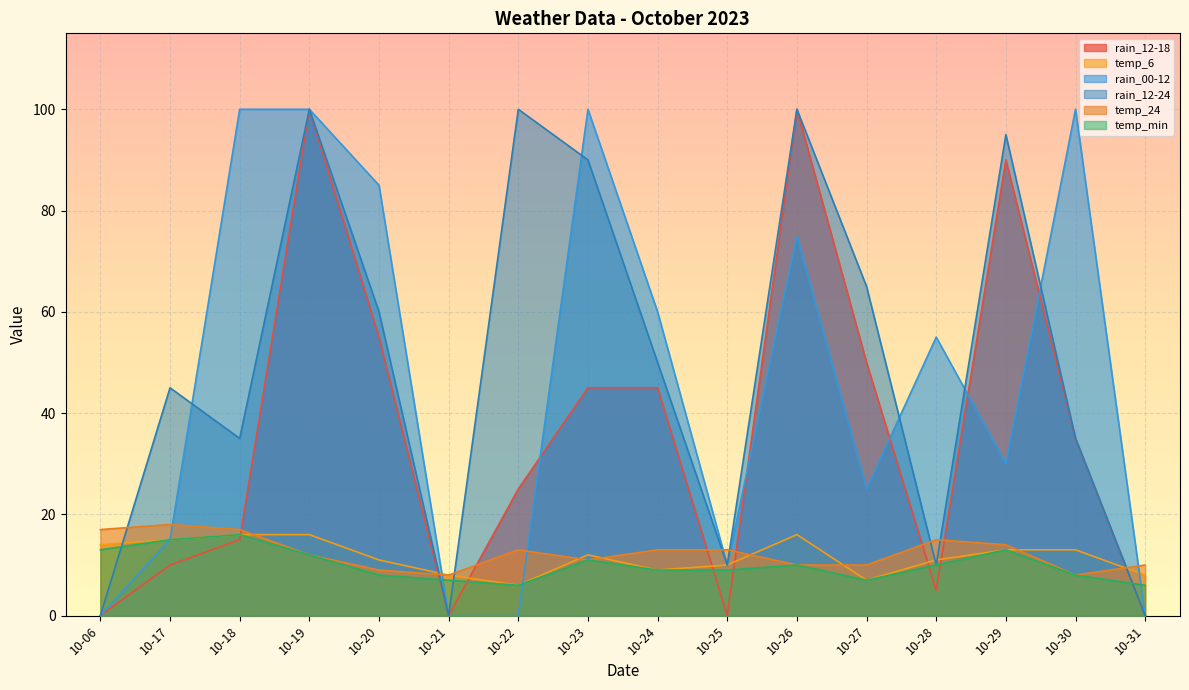

What is the sum of the rain_00-12 values at 10-19 and 10-18?

200